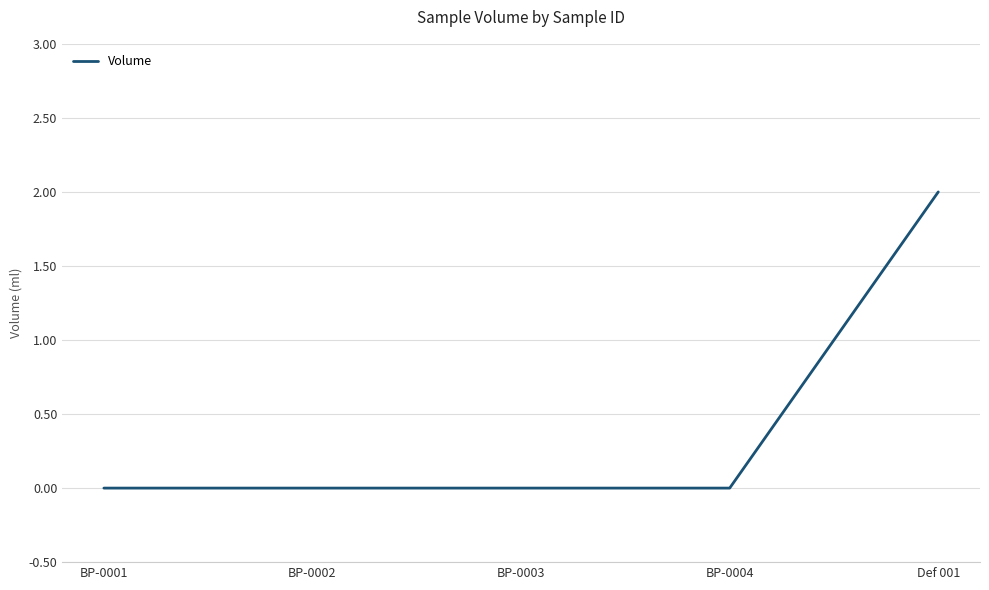

Is it true that the value at BP-0001 is -1?

False